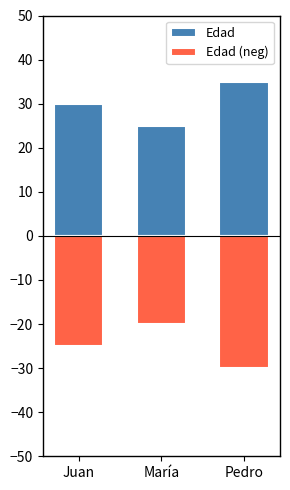

What is the minimum value for Edad (neg)?

-30